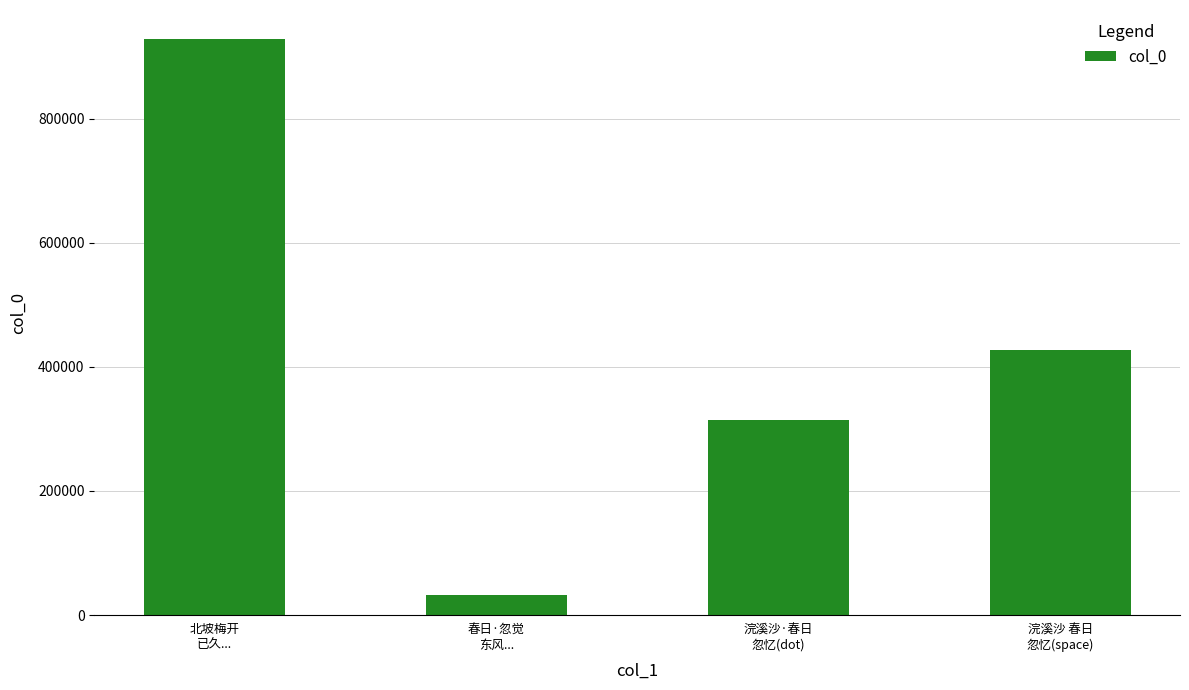

What is the difference between the maximum and minimum values?

896204